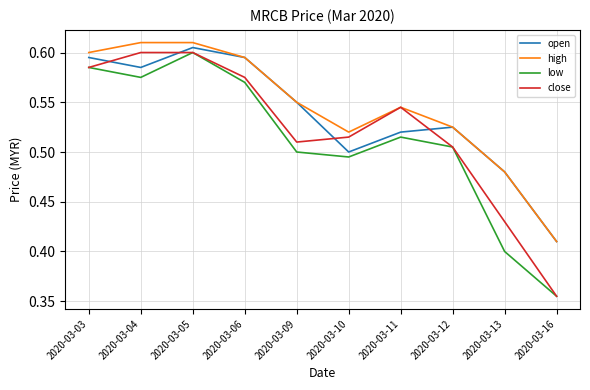

True or false: close and open cross at least once.

True